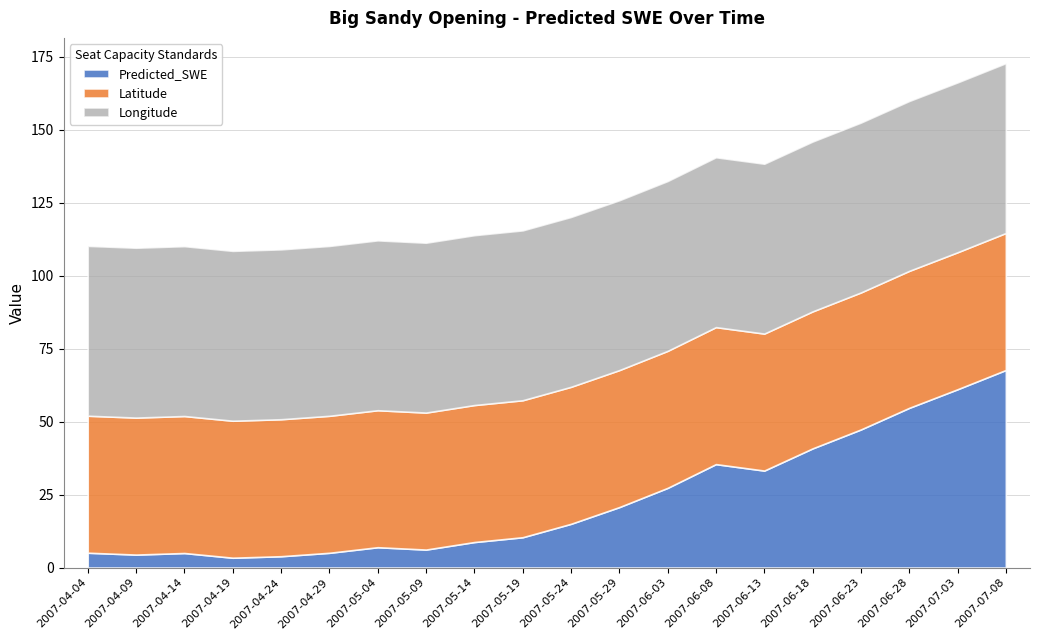

Is it true that Predicted_SWE equals 33.8 at 2007-06-28?

False